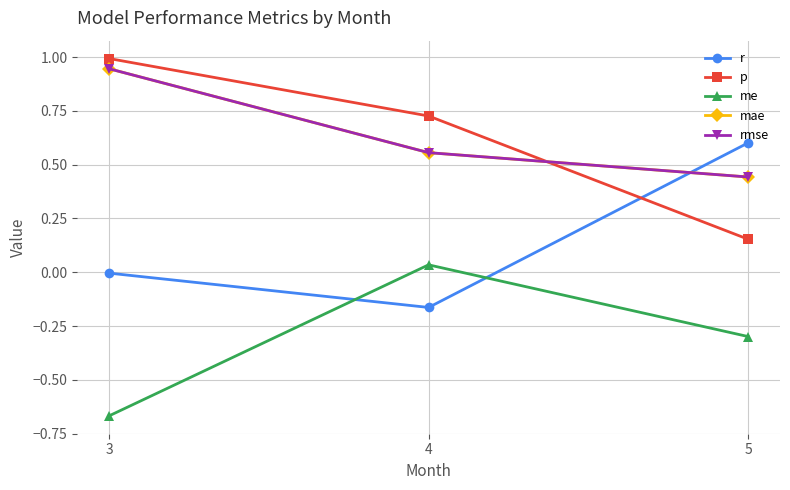

Between 3 and 4, which is larger?

3